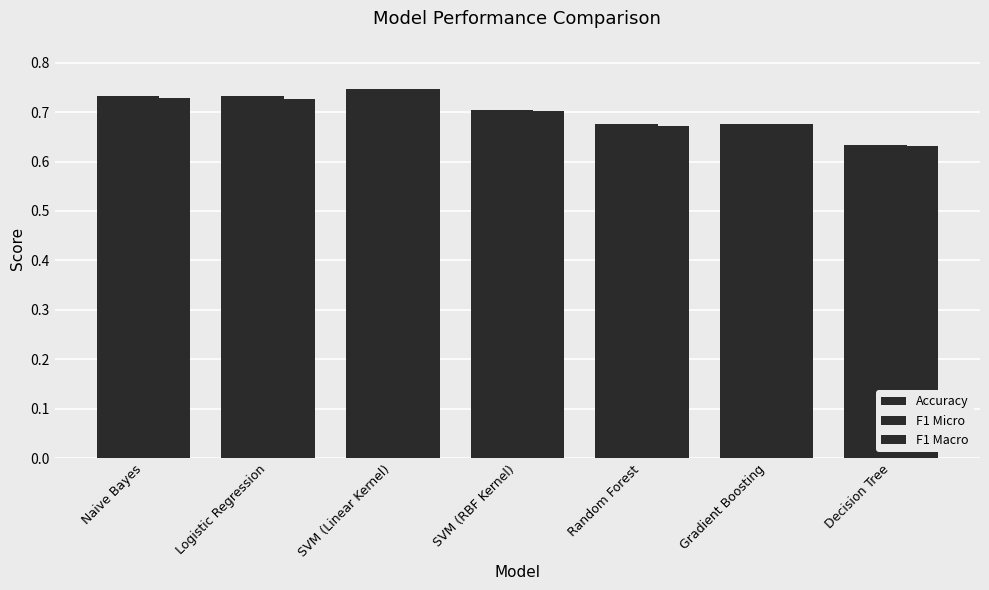

What is the difference between the maximum and second lowest values in the F1 Macro series?

0.1